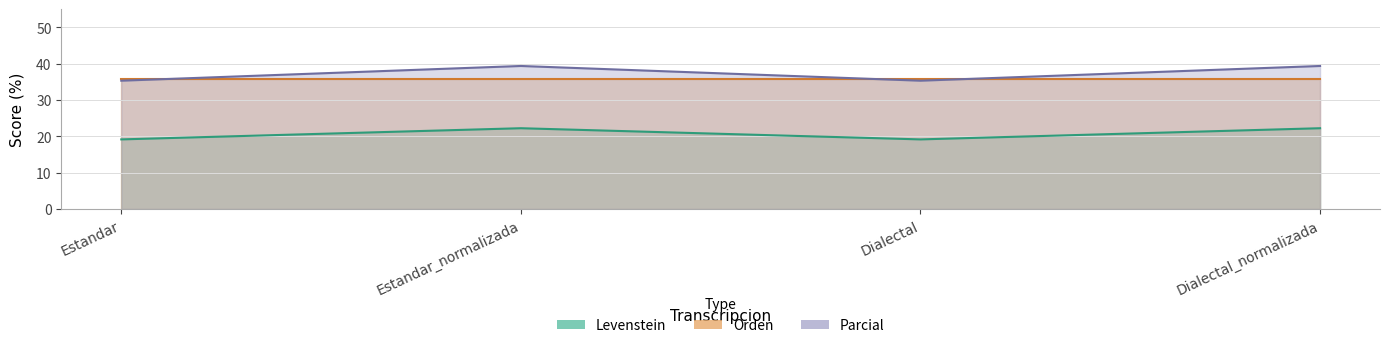

True or false: Parcial and Levenstein cross at least once.

False